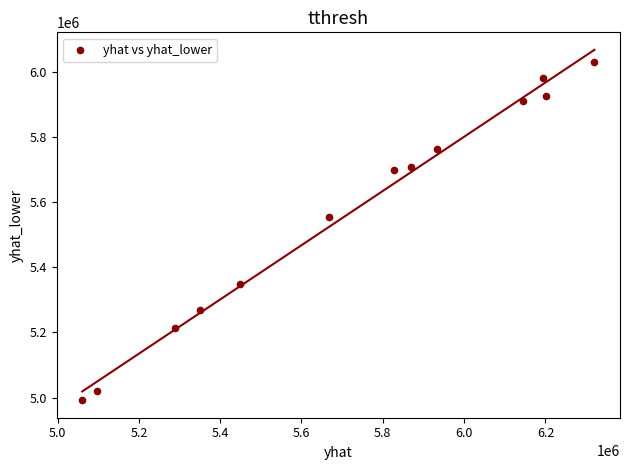

What is the range of X values (max minus min)?

1259462.8